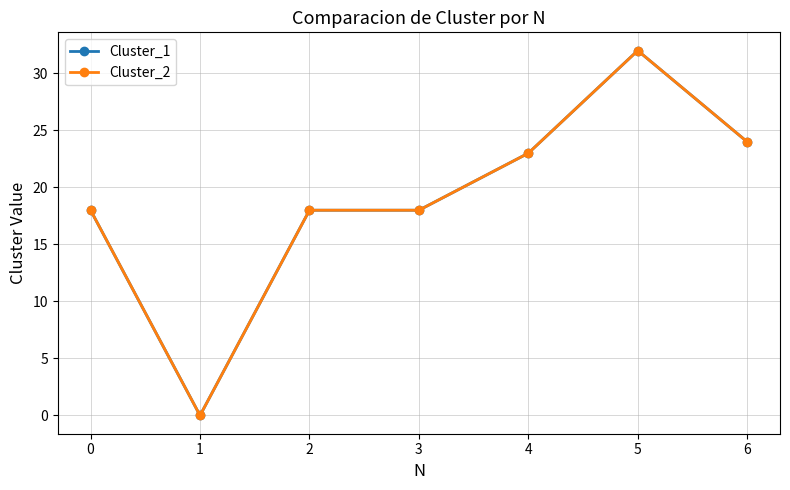

How many lines are shown in the chart?

2